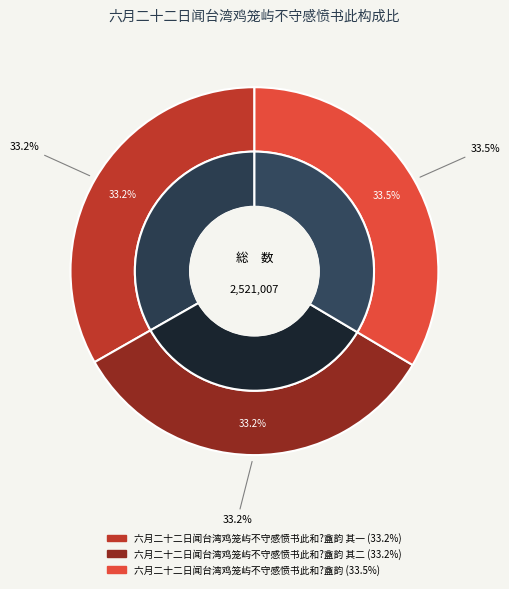

How many segments does this pie chart have?

3